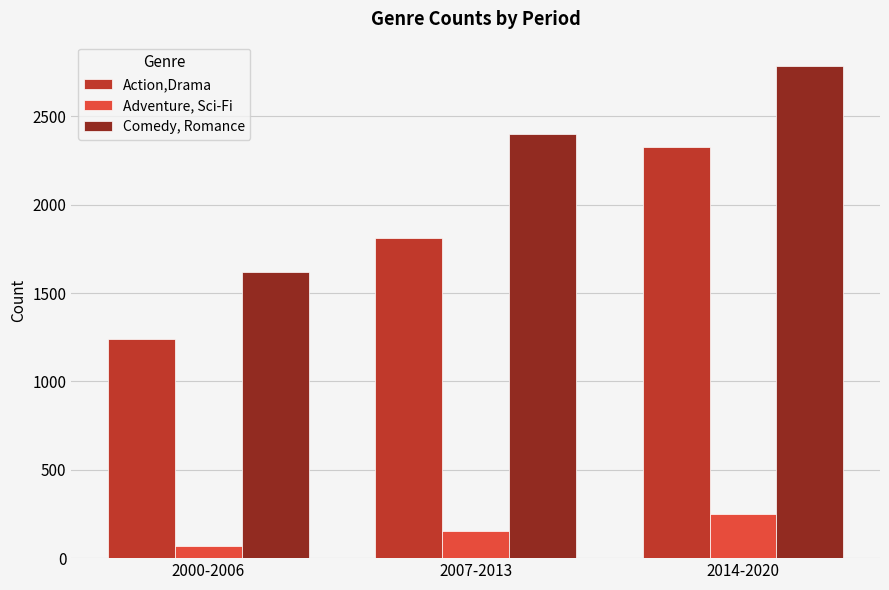

True or false: Adventure, Sci-Fi has a value of 55 at 2007-2013.

False